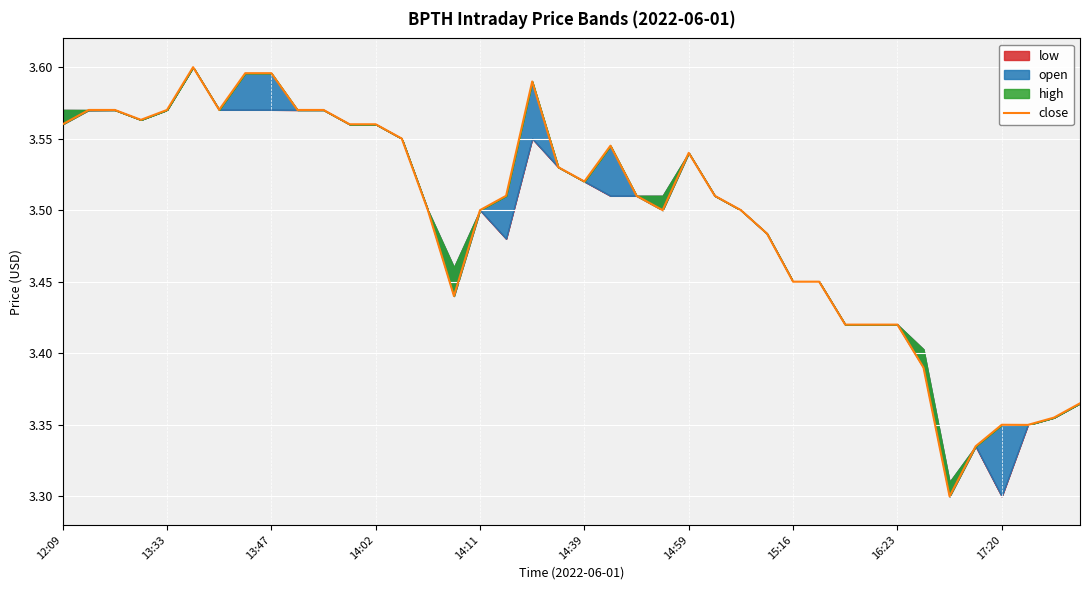

Rank the categories by value from lowest to highest.

34, 35, 37, 36, 38, 39, 33, 30, 31, 32, 15, 28, 29, 27, 14, 16, 23, 26, 17, 22, 25, 20, 19, 24, 21, 13, 12:09, 11, 12, 14:02, 13:33, 13:47, 14:11, 17:20, 10, 14:59, 18, 15:16, 16:23, 14:39